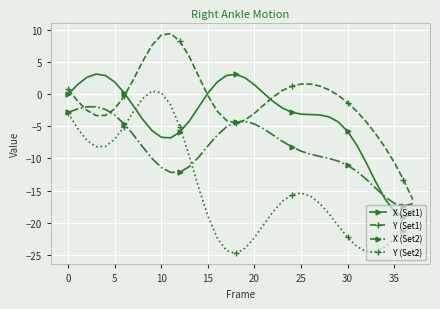

How many series are shown in this chart?

4